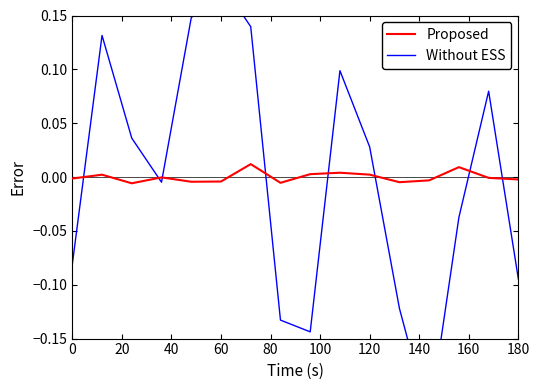

What is the minimum value shown in the chart?

-0.2